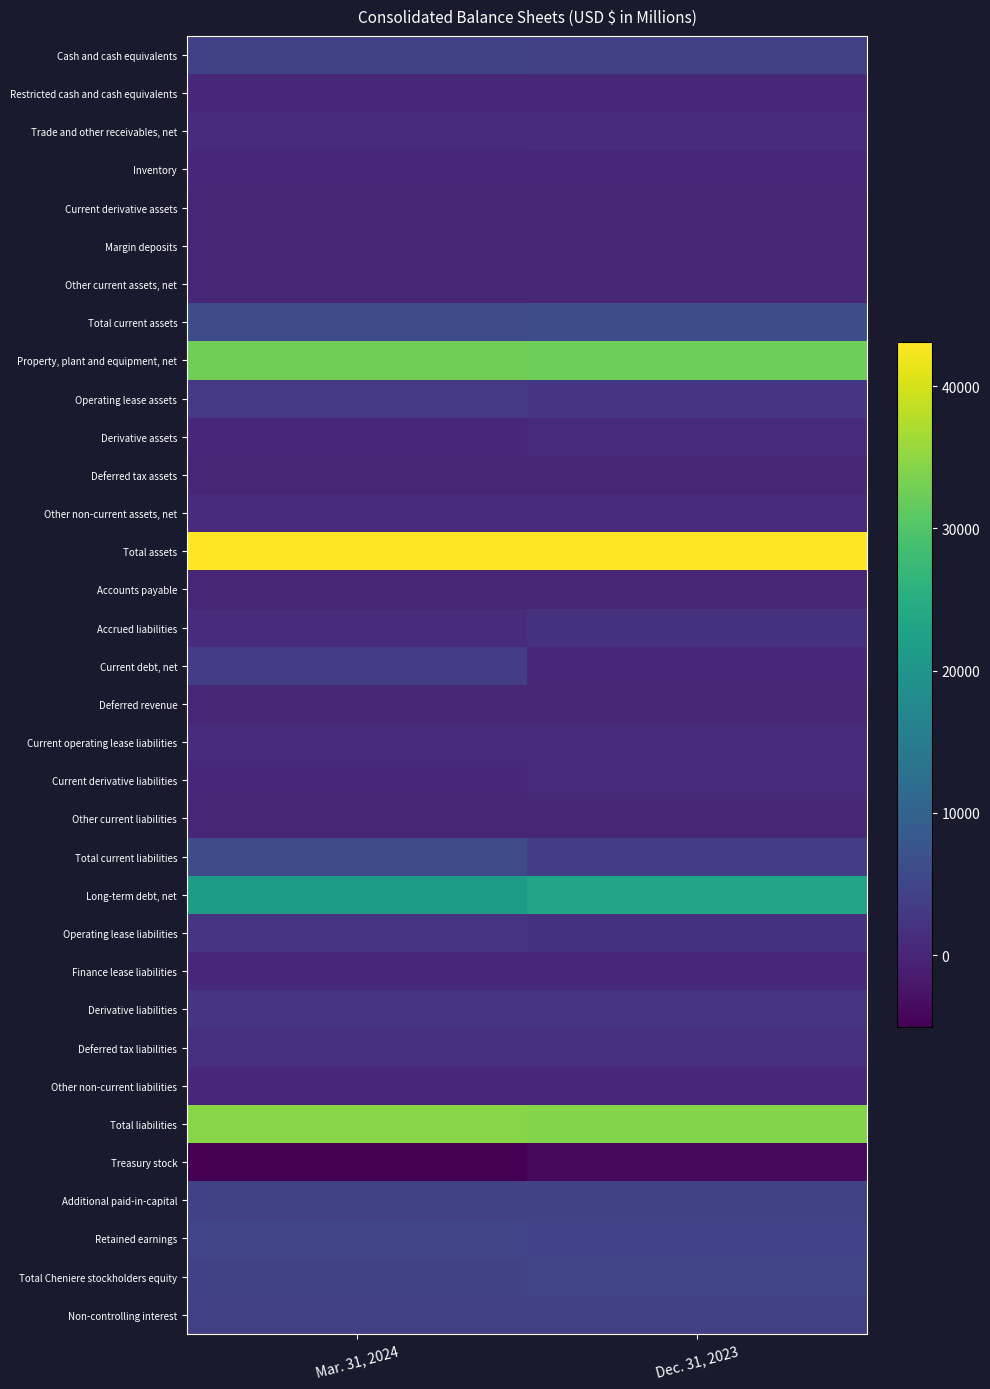

Between Dec. 31, 2023 and Mar. 31, 2024, which is larger?

Mar. 31, 2024